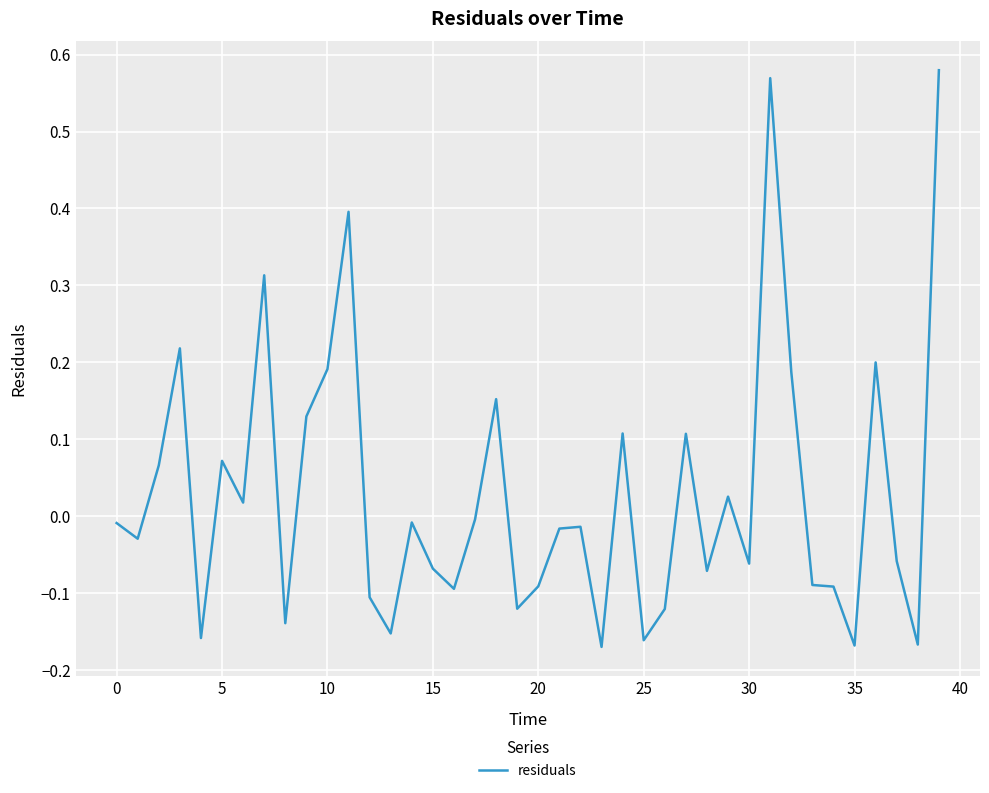

Does the chart display data point markers on the line(s)?

No